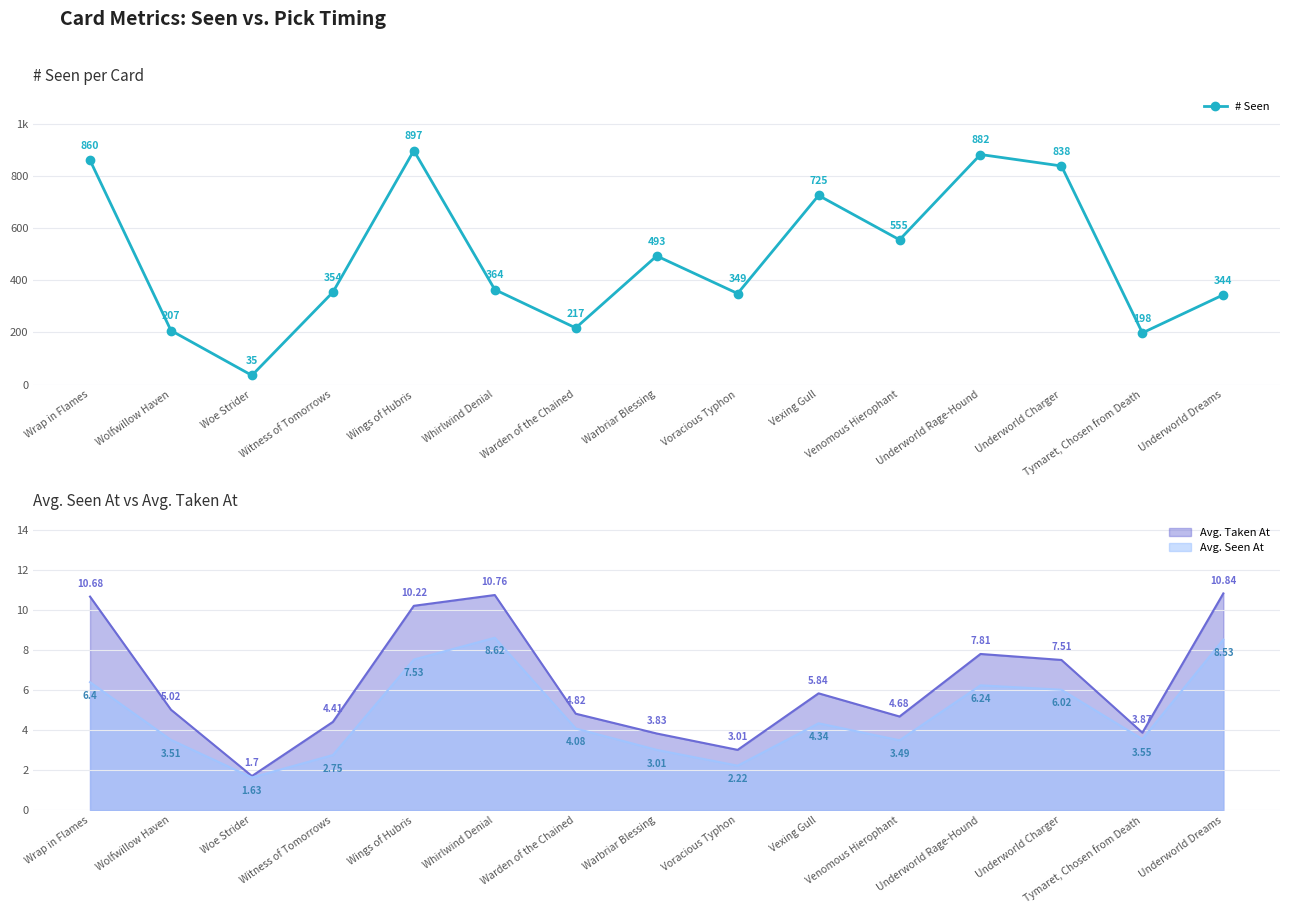

Which category has the lowest value across all series?

Woe Strider